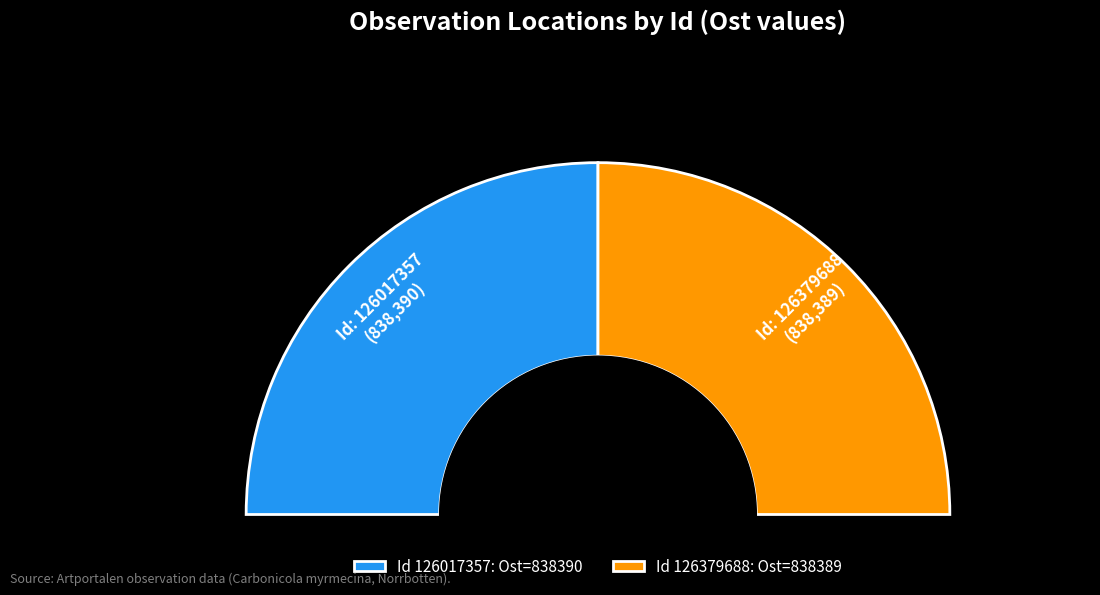

Is 126017357 the majority of the pie?

Yes